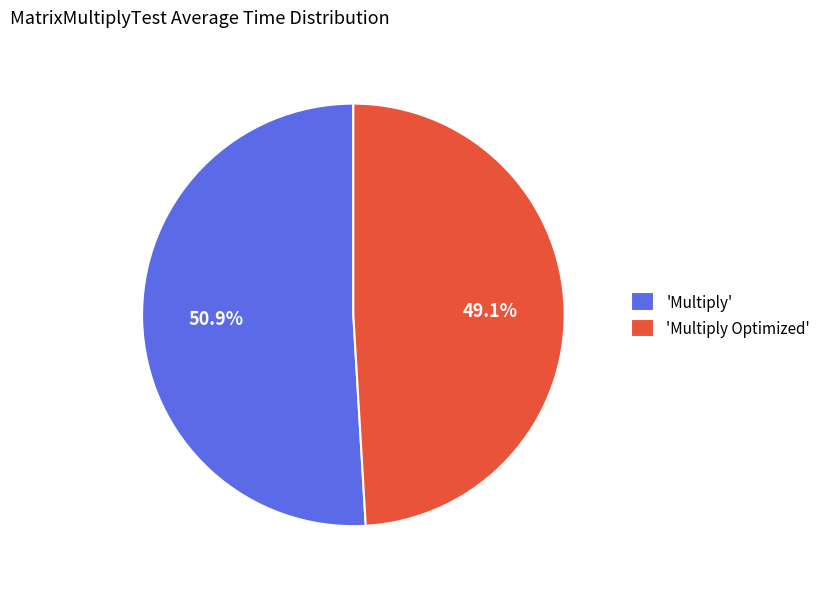

Count the number of slices in the pie.

2